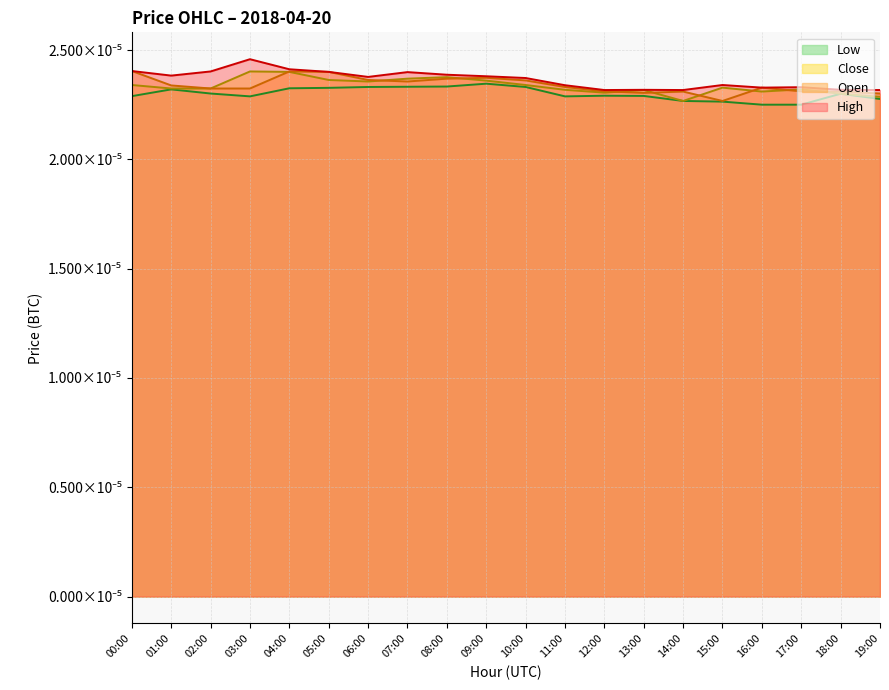

True or false: Low and Open cross at least once.

False